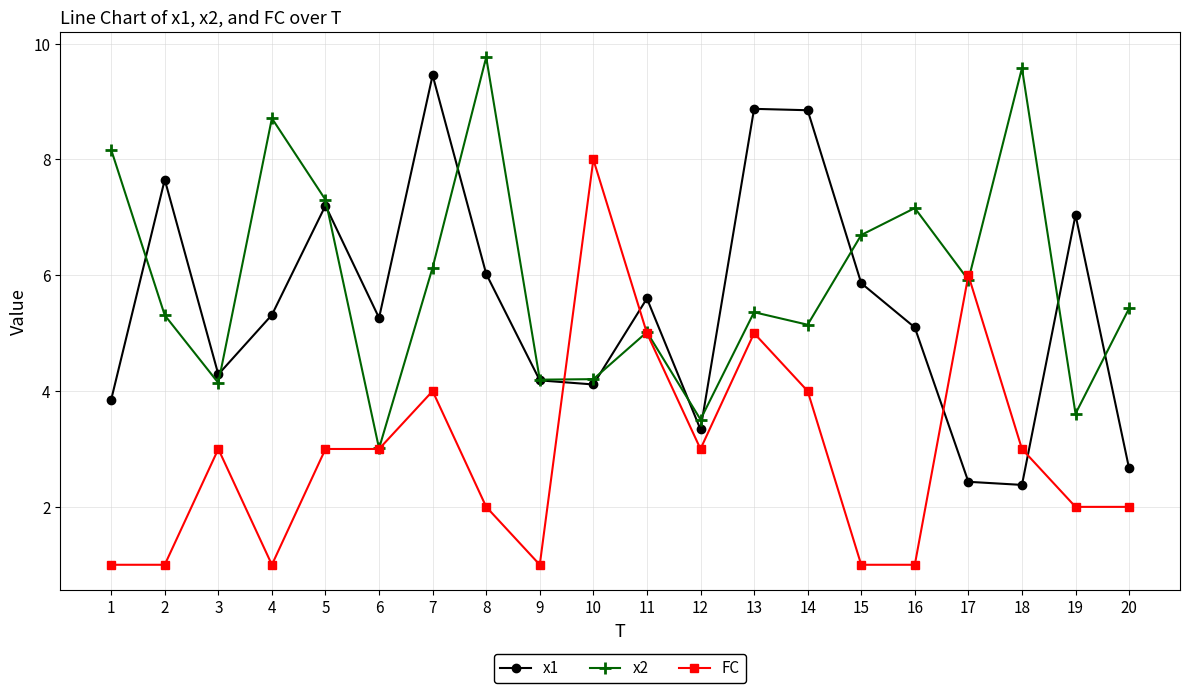

Read the x2 value at 13.

5.4